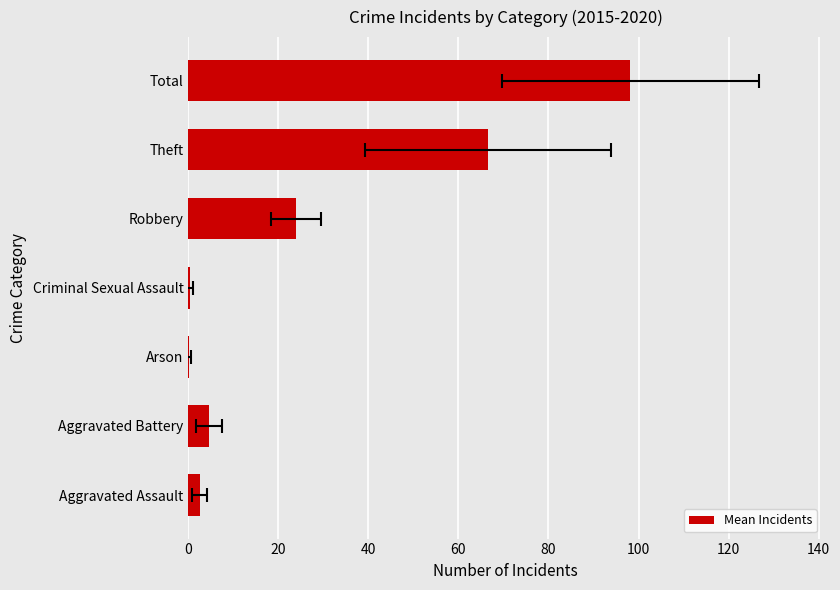

How many distinct data groups are displayed?

1